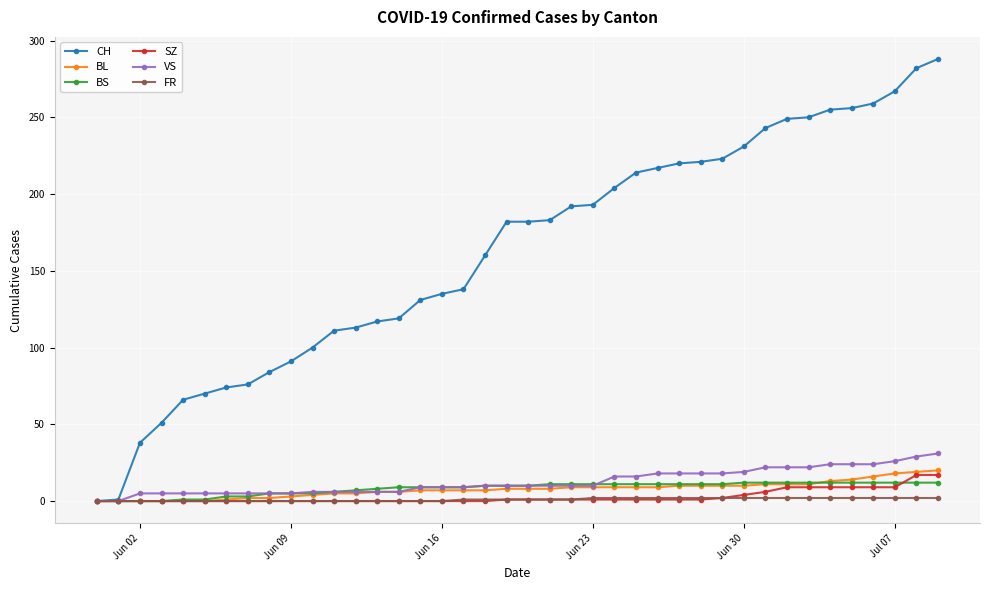

Count the number of data series in this chart.

6